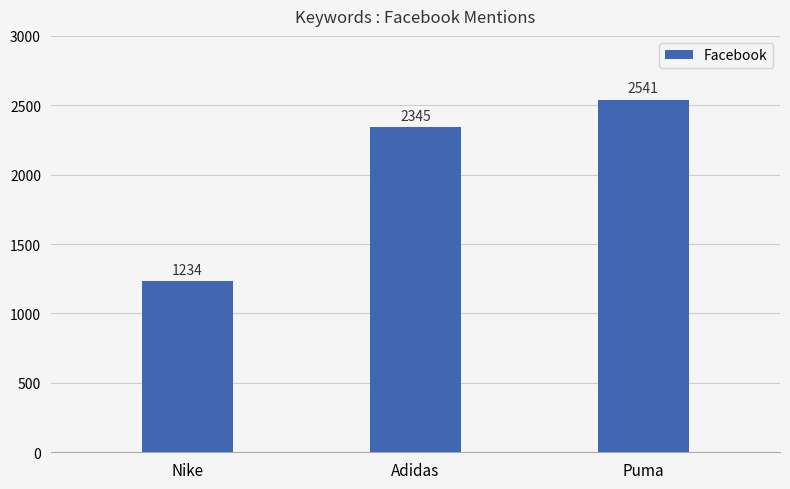

Which has a higher value, Puma or Adidas?

Puma